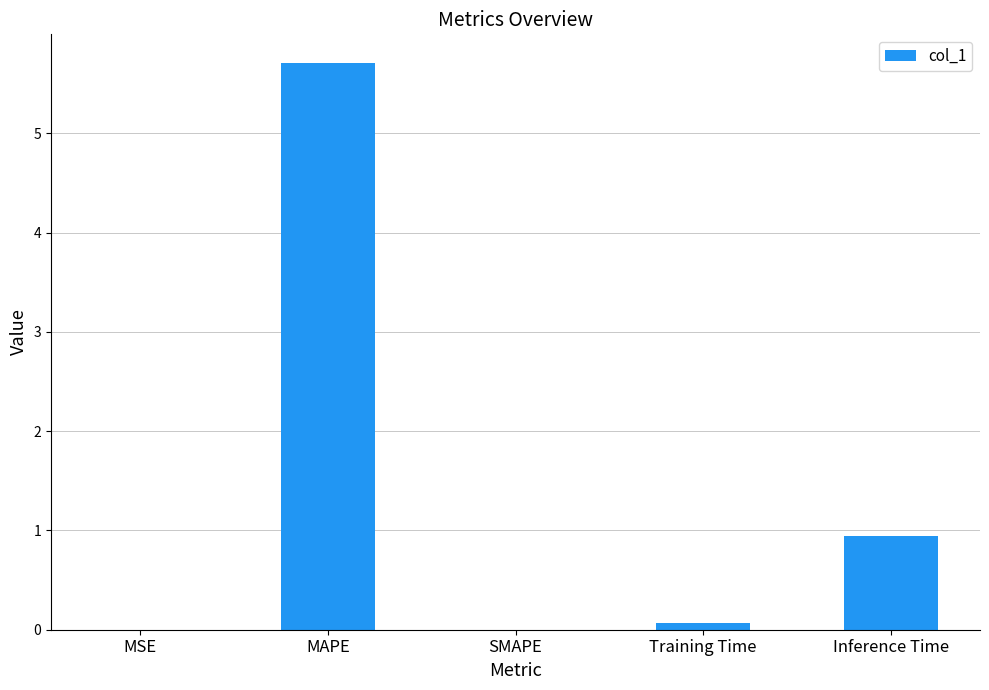

What is the greatest value displayed?

5.7